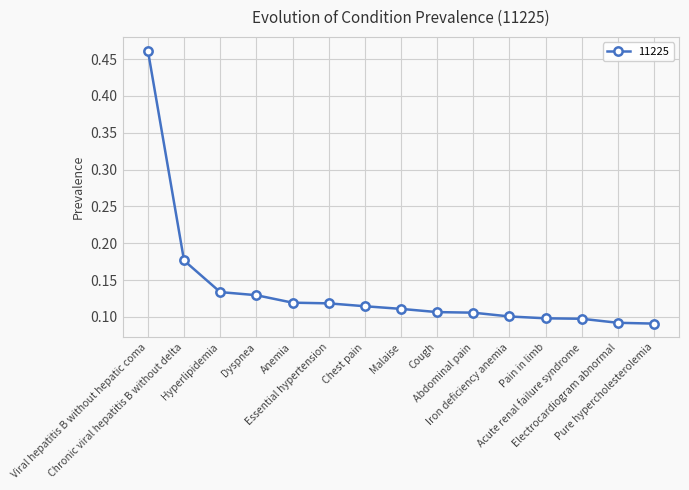

How many lines are shown in the chart?

1